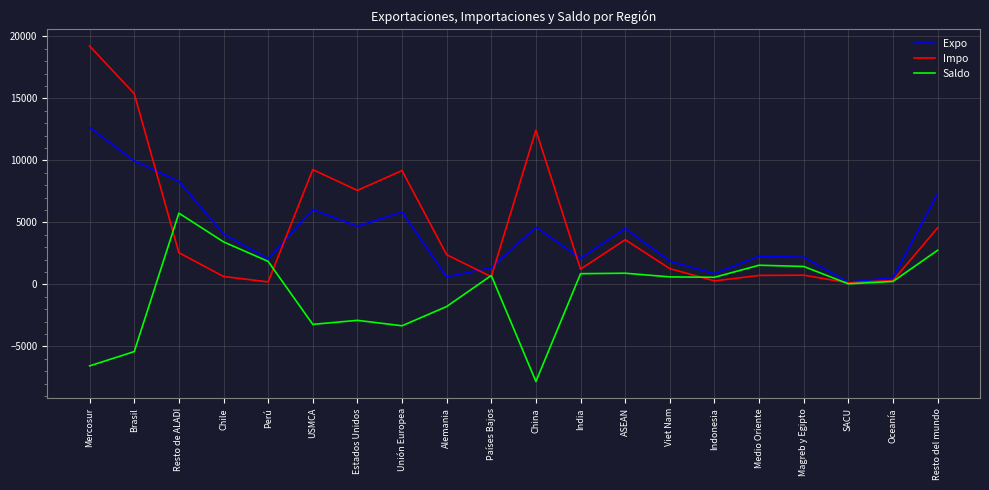

What is the total value across all series at Indonesia?

1730